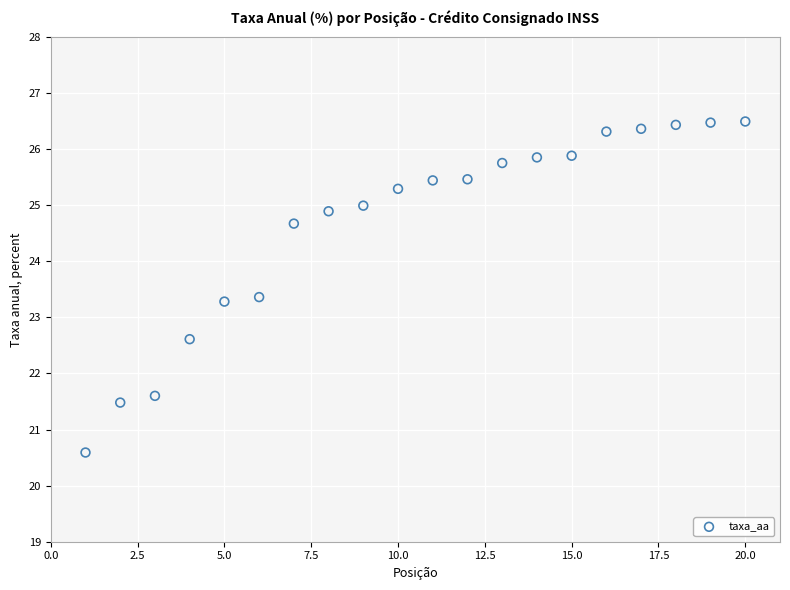

What is the range of X values (max minus min)?

19.0